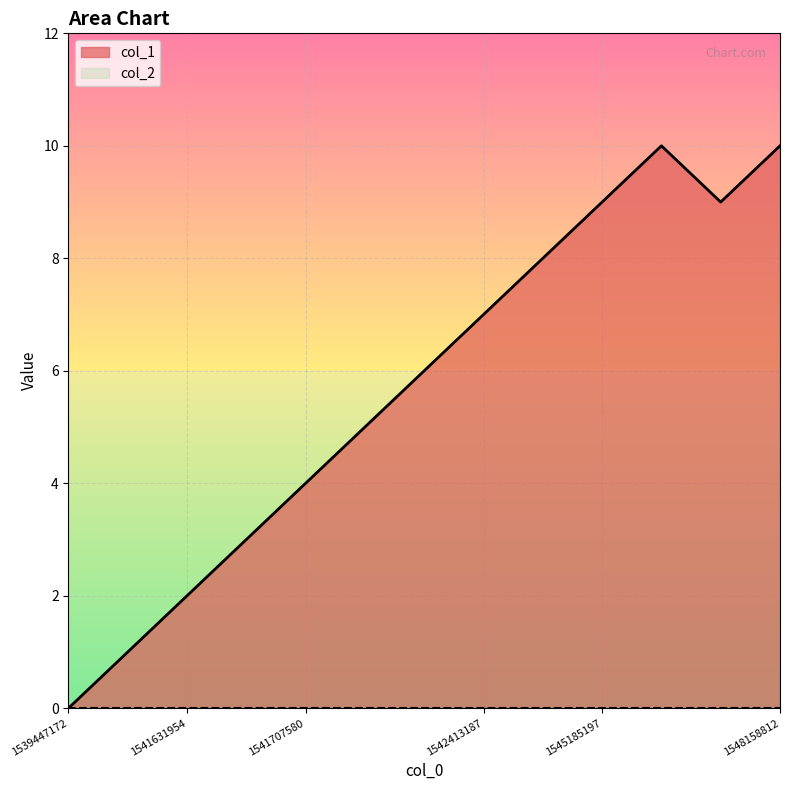

Which label corresponds to the largest value in the chart?

1546621578